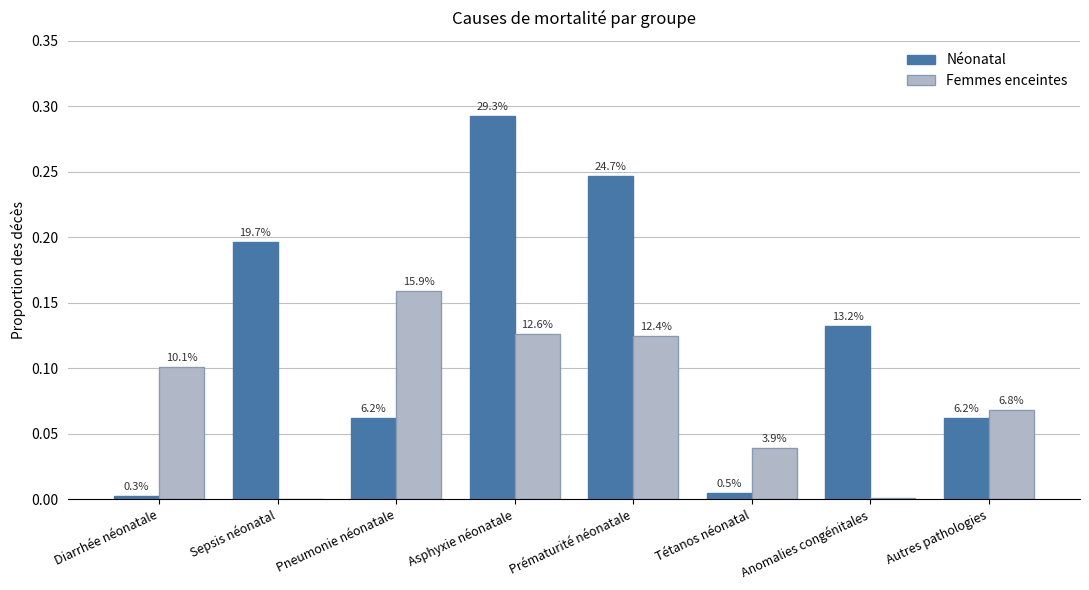

Rank the series by their average value, from lowest to highest.

Femmes enceintes, Néonatal